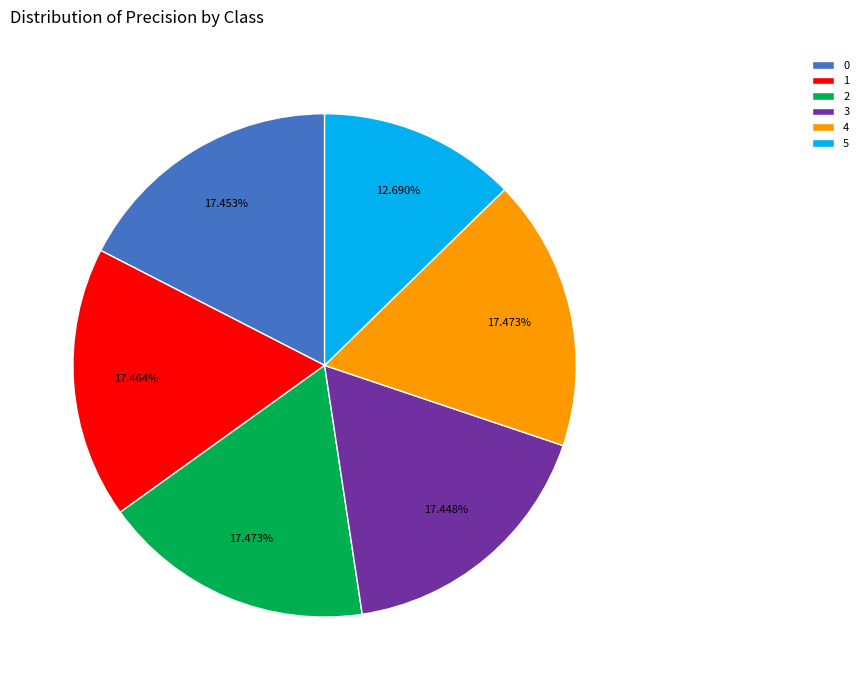

Does 3 account for over 50% of the chart?

No